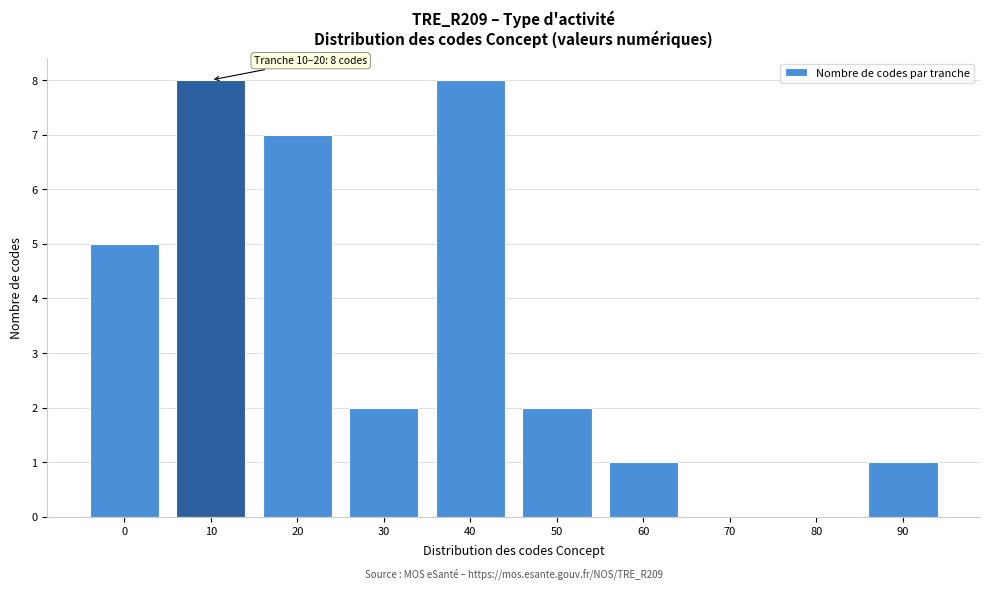

Reading left to right, list all the values displayed in this chart.

0=5	10=8	20=7	30=2	40=8	50=2	60=1	70=0	80=0	90=1